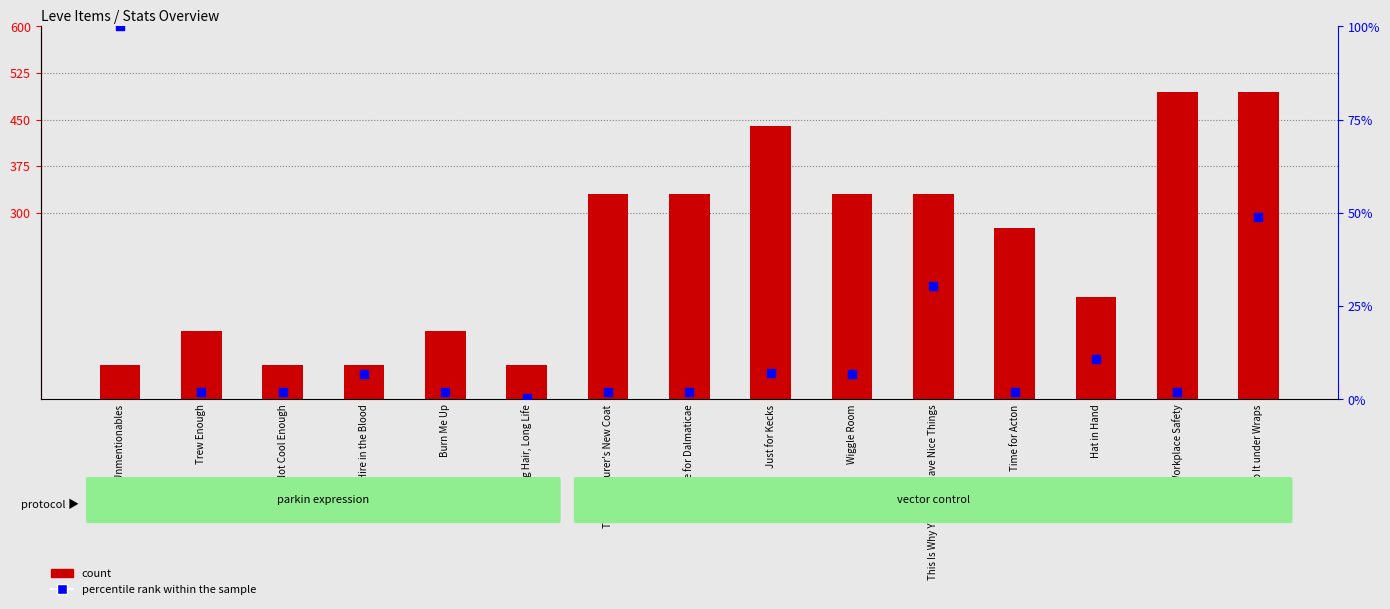

Is the value of count at Not Cool Enough greater than the value of percentile rank within the sample at Long Hair, Long Life?

Yes